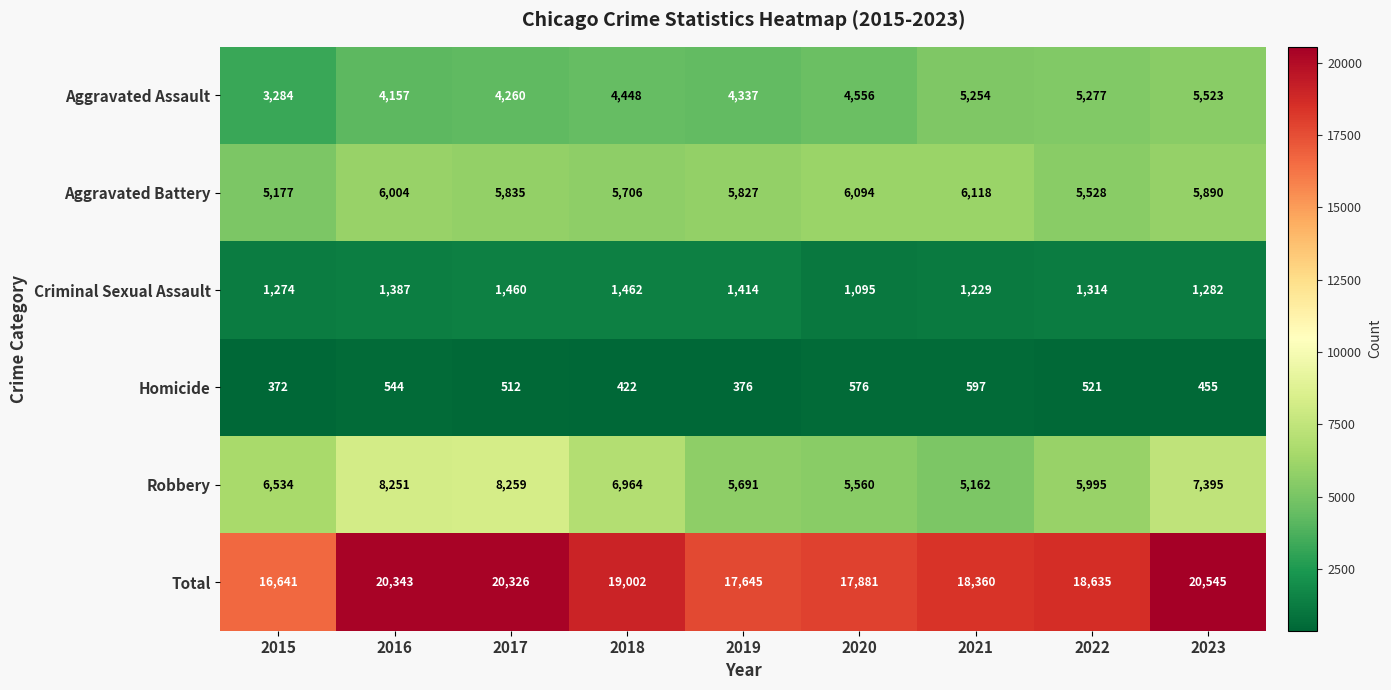

What is the spread (max minus min) of values at 2023?

20090